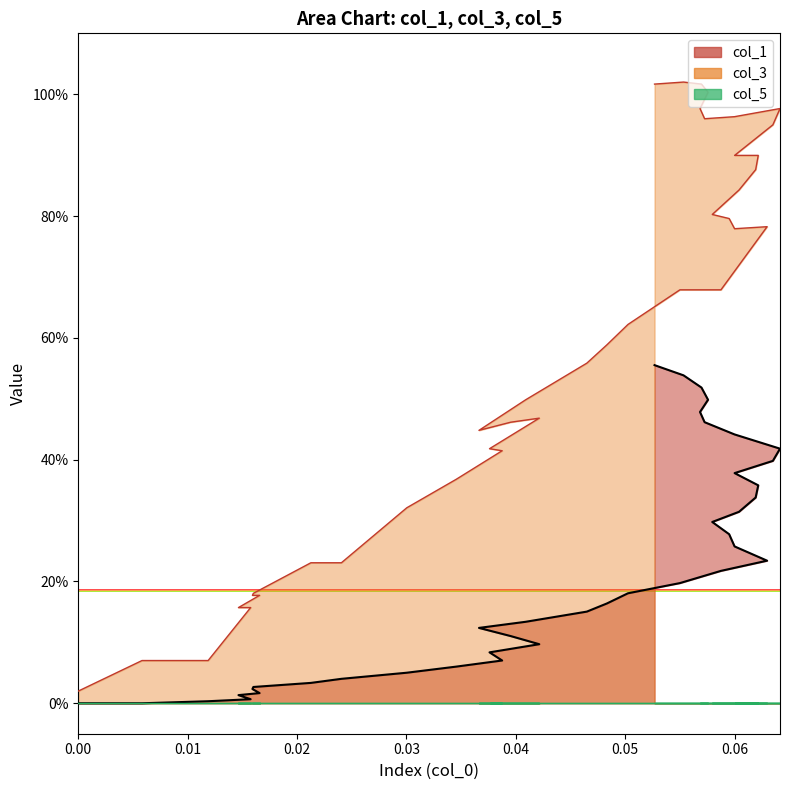

What is the average value of the col_3 series?

58.9